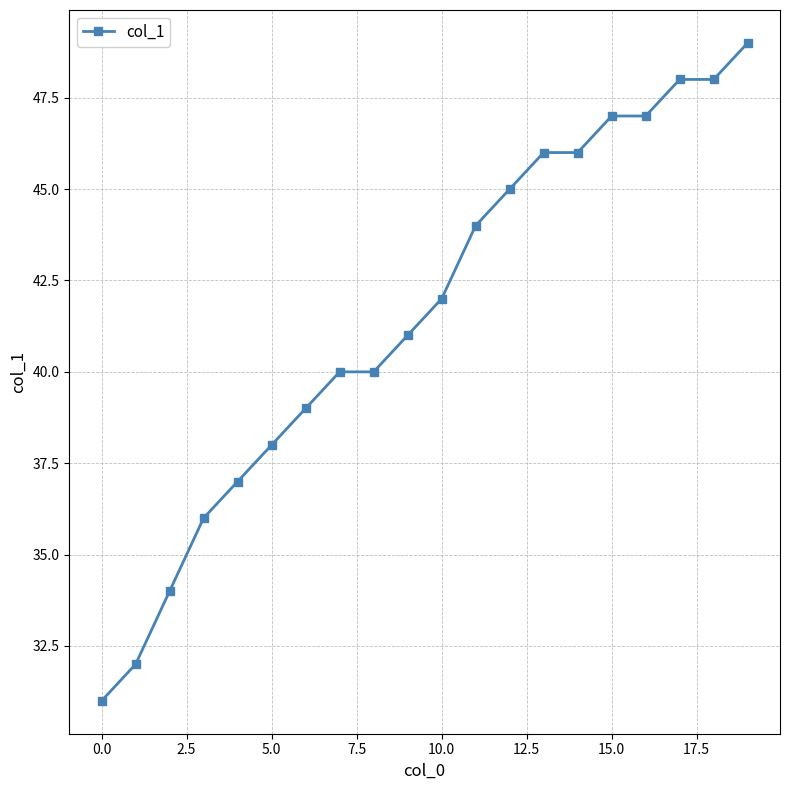

What is the smallest value displayed?

31